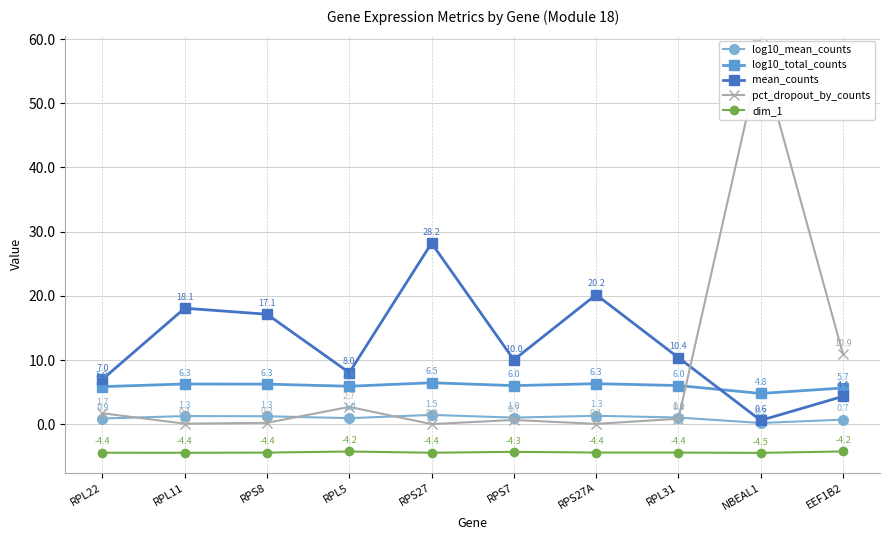

What position from the left is RPL11?

2